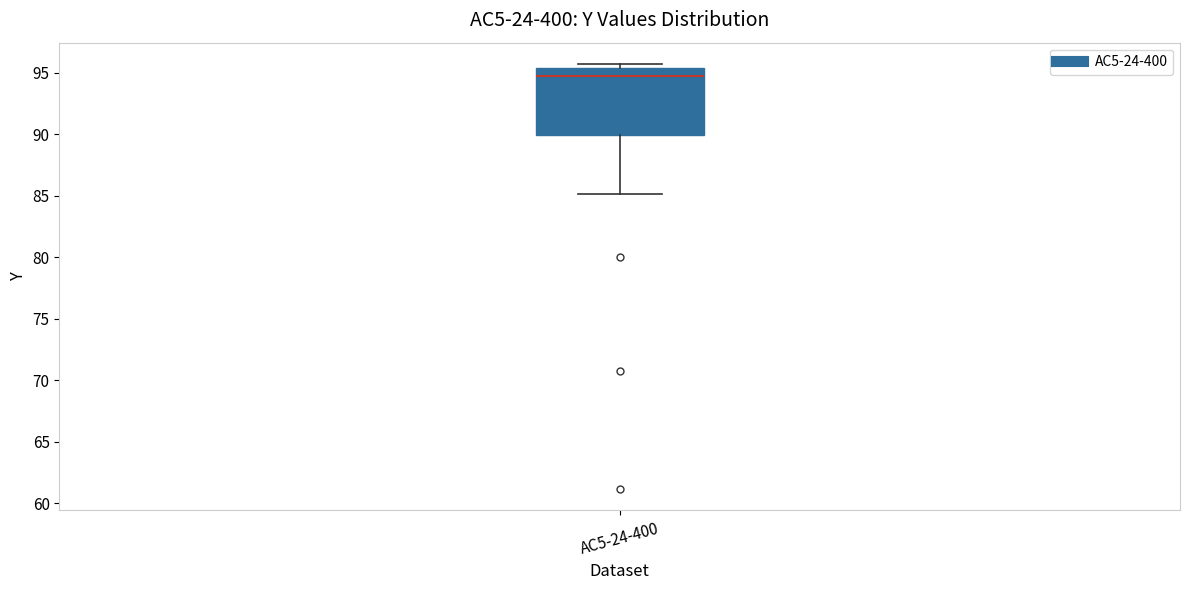

Transcribe this box plot: give where the median line is, the range the box spans, and where the two whiskers end, as read against the y-axis. The values are not printed on the chart, so give them approximately, as read against the axis.

median 95.0, box 90.0 to 95.5, whiskers 85.0 to 95.5 (just above the box's upper edge)